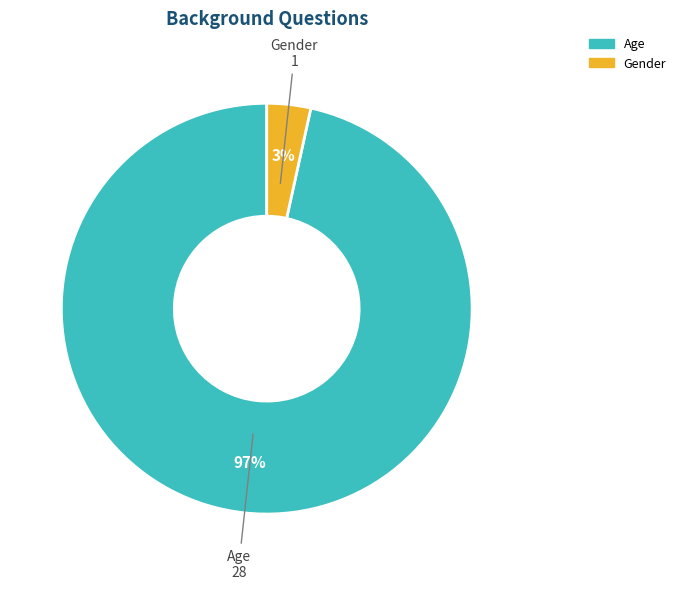

To the nearest percent, what is the average slice percentage?

50%